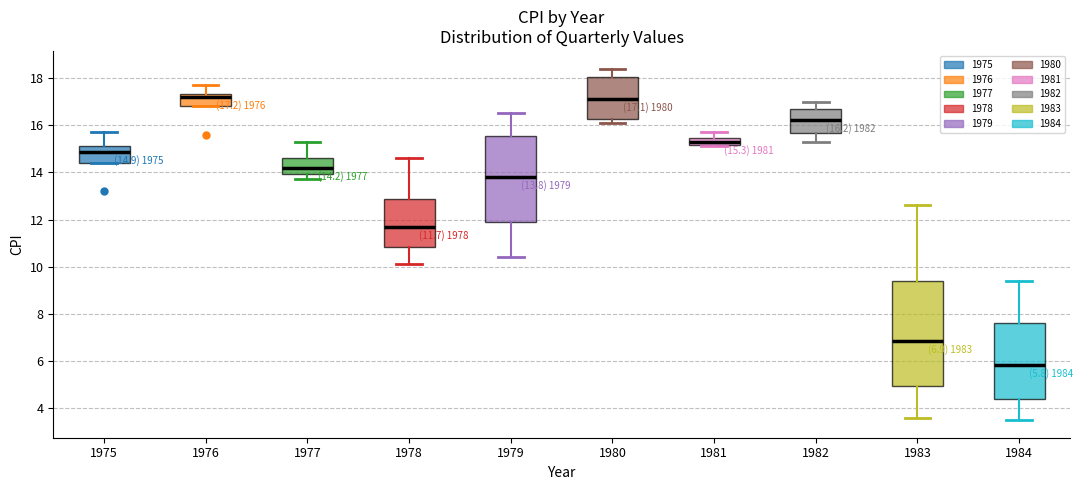

Comparing the boxes themselves (not the whiskers), which one is the tallest?

1983